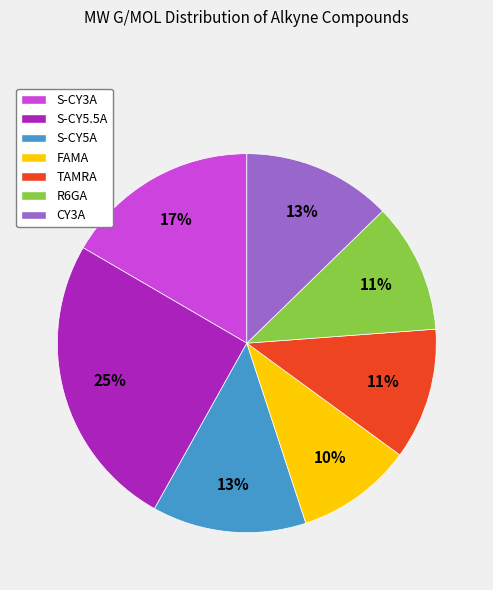

Which has a higher value, S-CY5.5A or R6GA?

S-CY5.5A